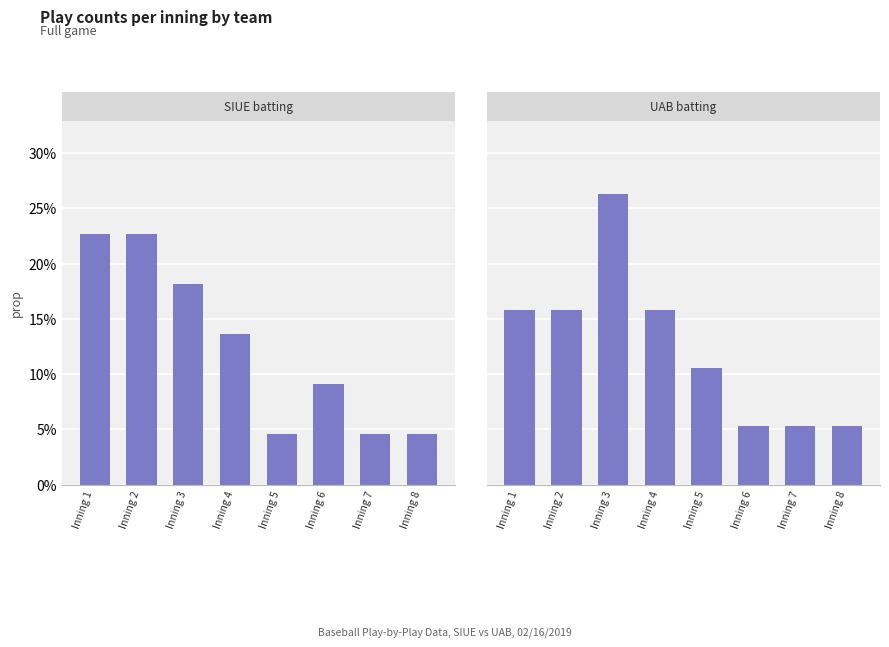

Which label corresponds to the smallest value in the chart?

Inning 5